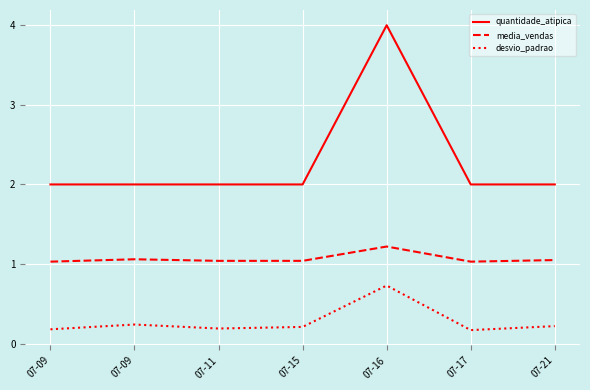

Is this an area chart (filled region under the line)?

No